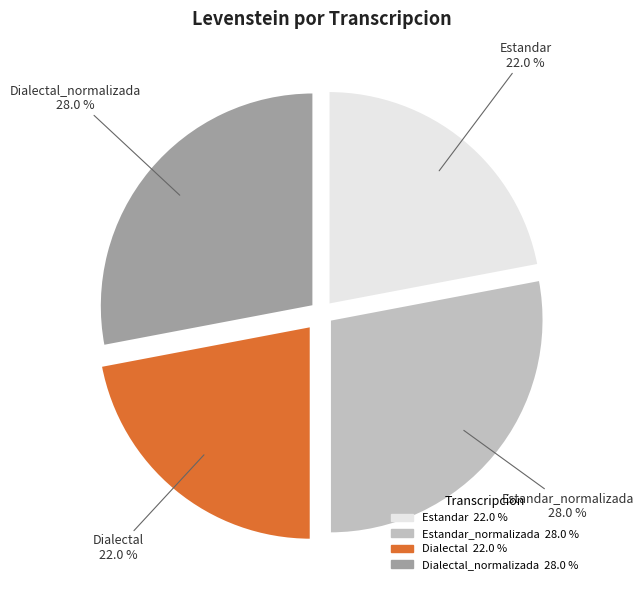

How many segments does this pie chart have?

4